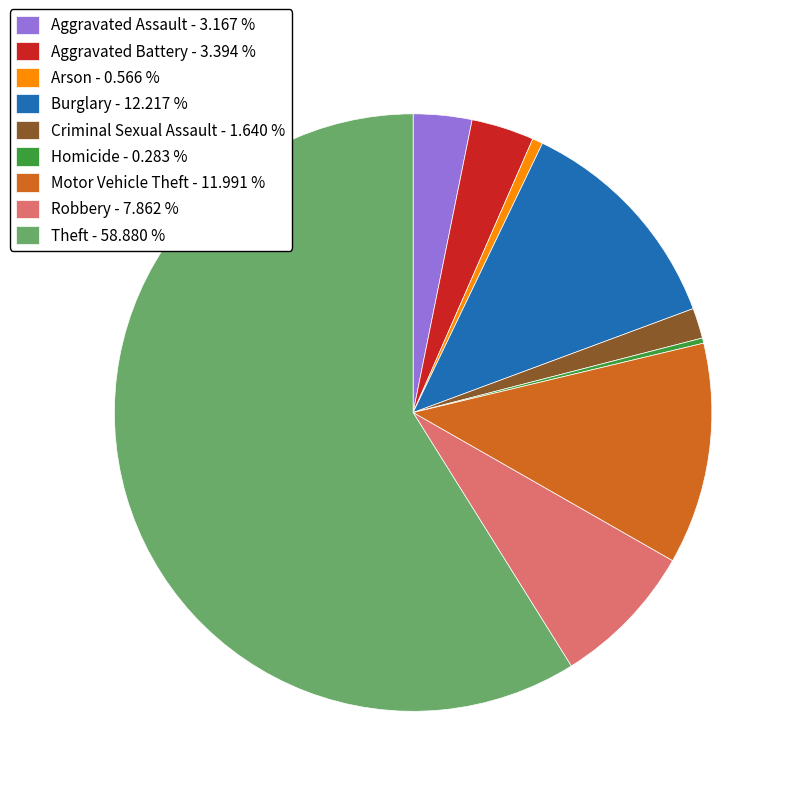

Between Robbery - 7.862 % and Criminal Sexual Assault - 1.640 %, which is larger?

Robbery - 7.862 %